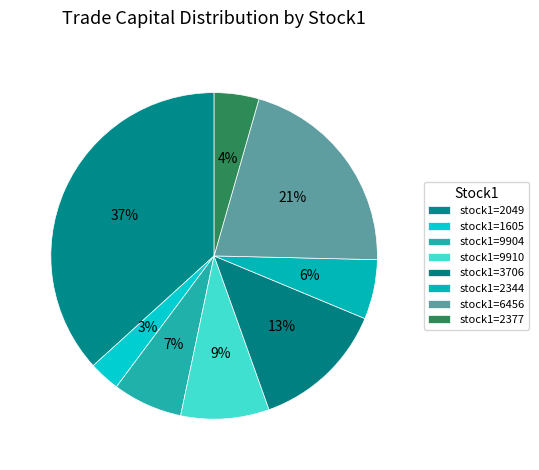

How many segments does this pie chart have?

8